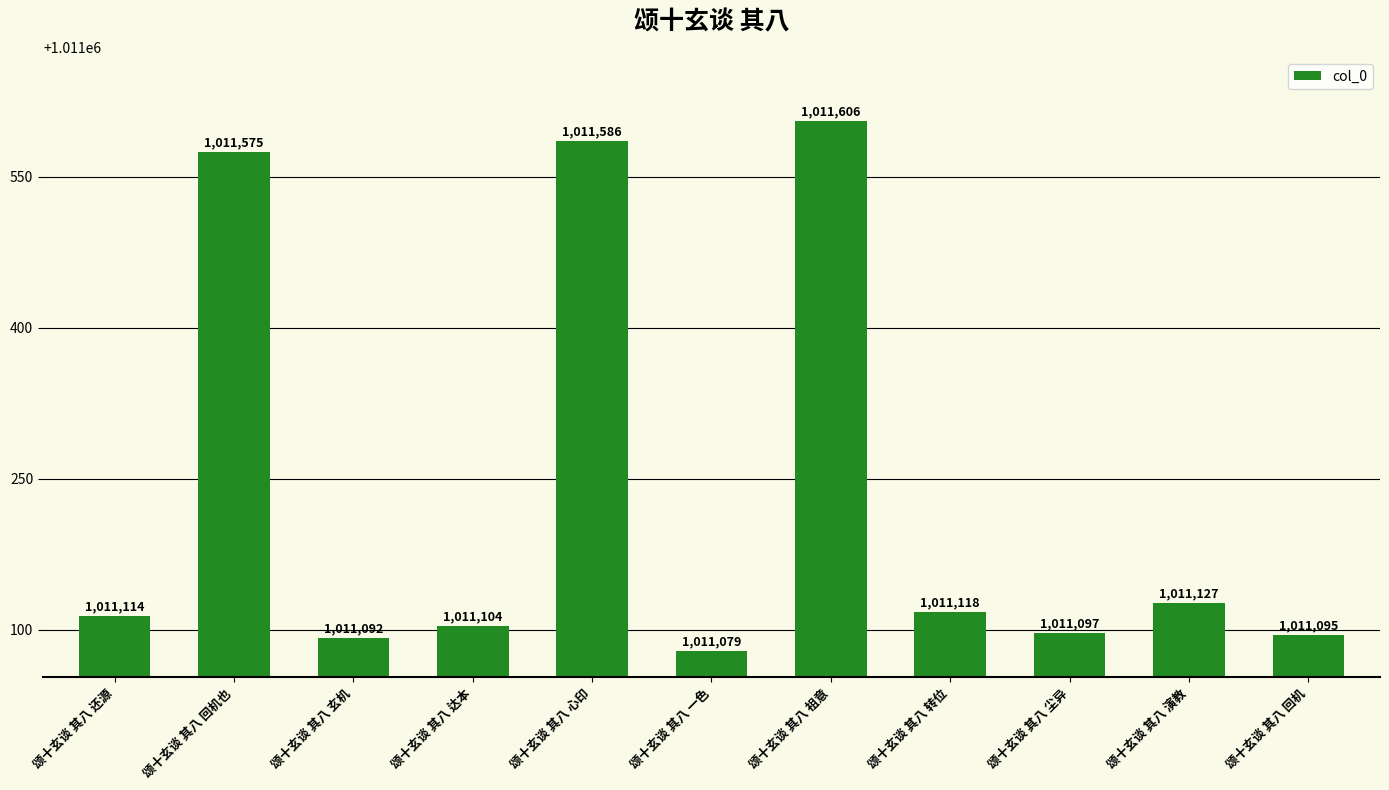

What is the label of the 5th bar from the left?

颂十玄谈 其八 心印